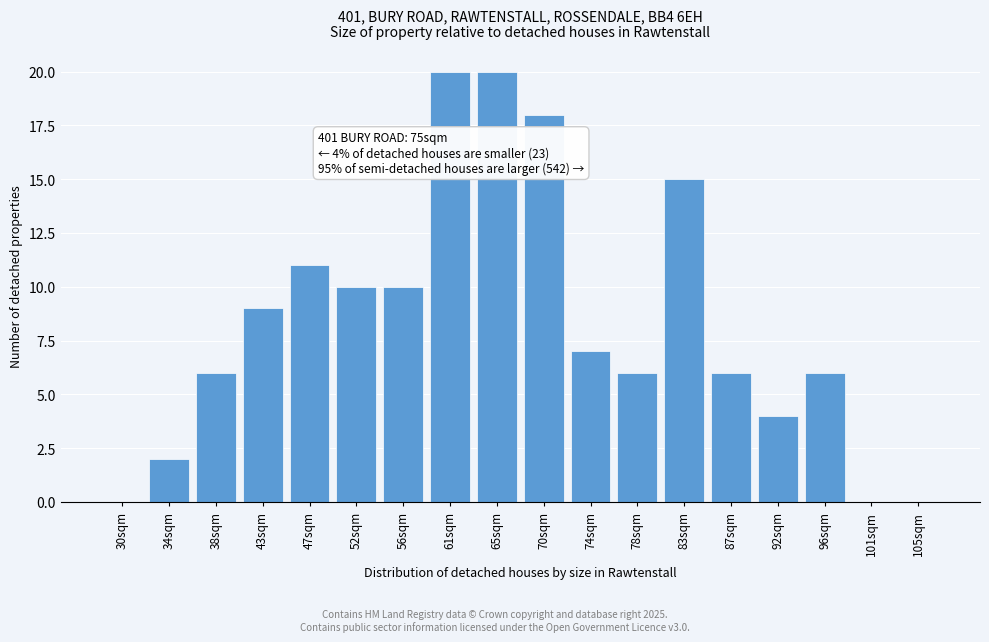

Reading right to left, transcribe all the data shown in this chart.

105sqm=0	101sqm=0	96sqm=6	92sqm=4	87sqm=6	83sqm=15	78sqm=6	74sqm=7	70sqm=18	65sqm=20	61sqm=20	56sqm=10	52sqm=10	47sqm=11	43sqm=9	38sqm=6	34sqm=2	30sqm=0